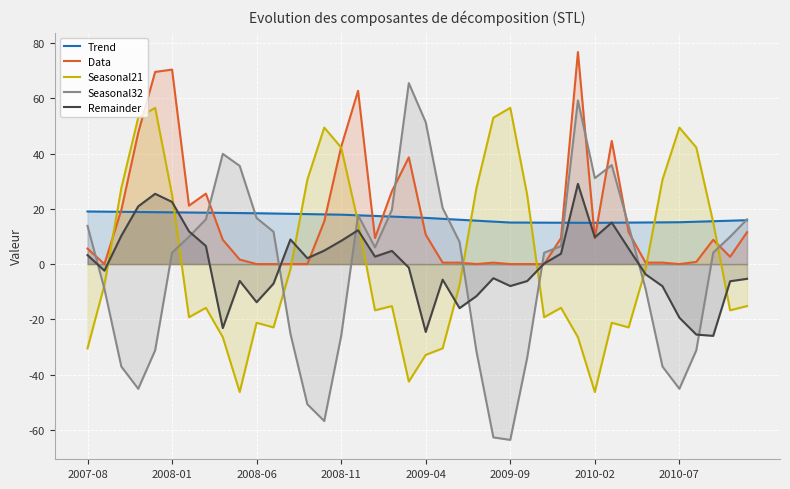

What position from the left is 21?

22